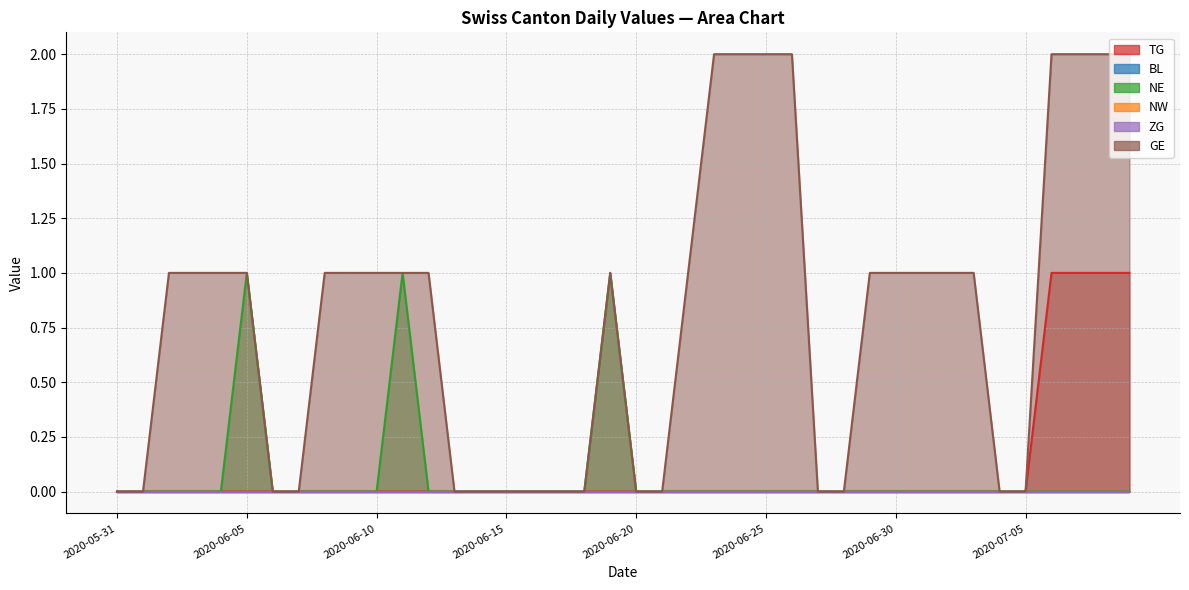

Which series changed the most between 2020-06-10 and 2020-07-09?

TG